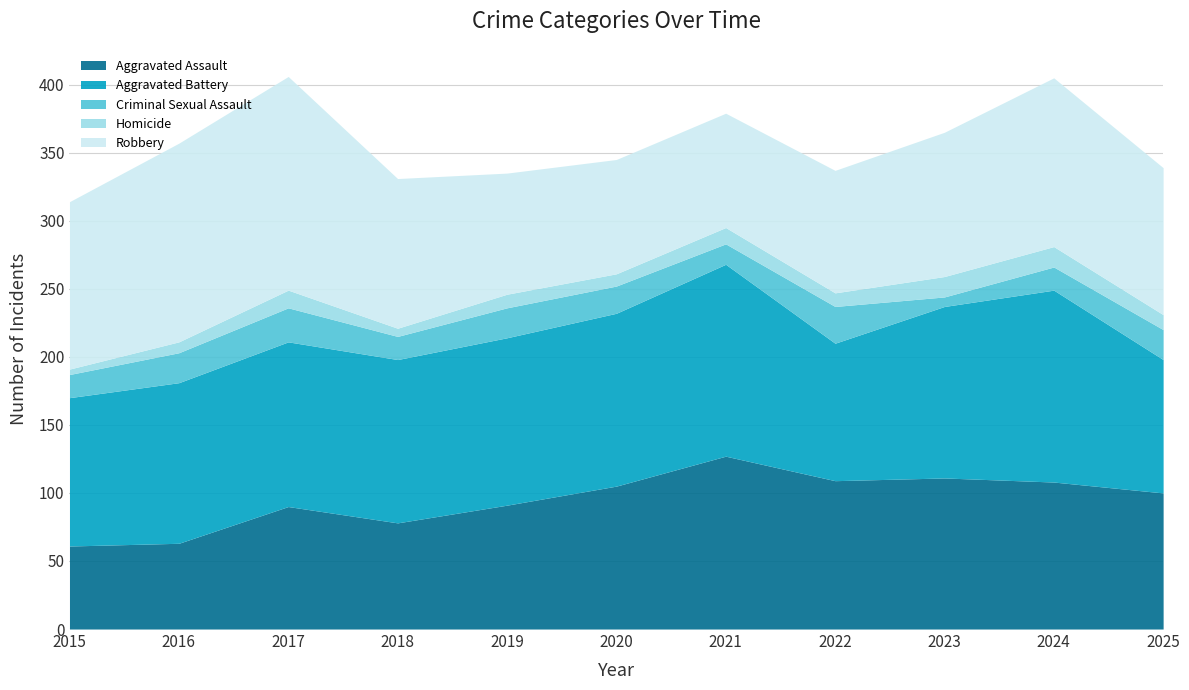

Between 2020 and 2024, which is larger?

2024